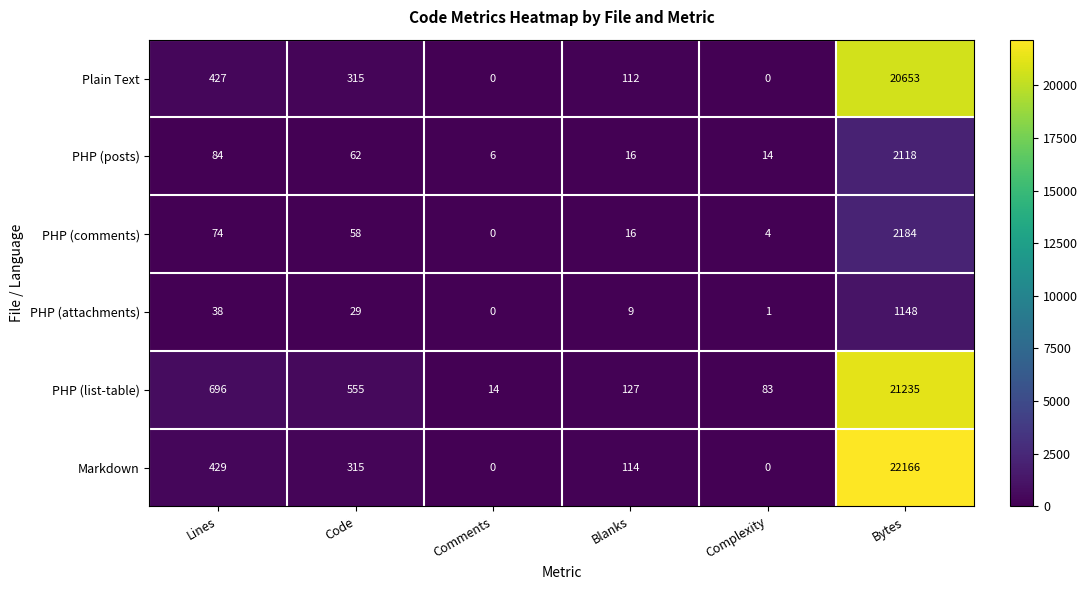

At which label does PHP (list-table) first exceed 555?

Lines